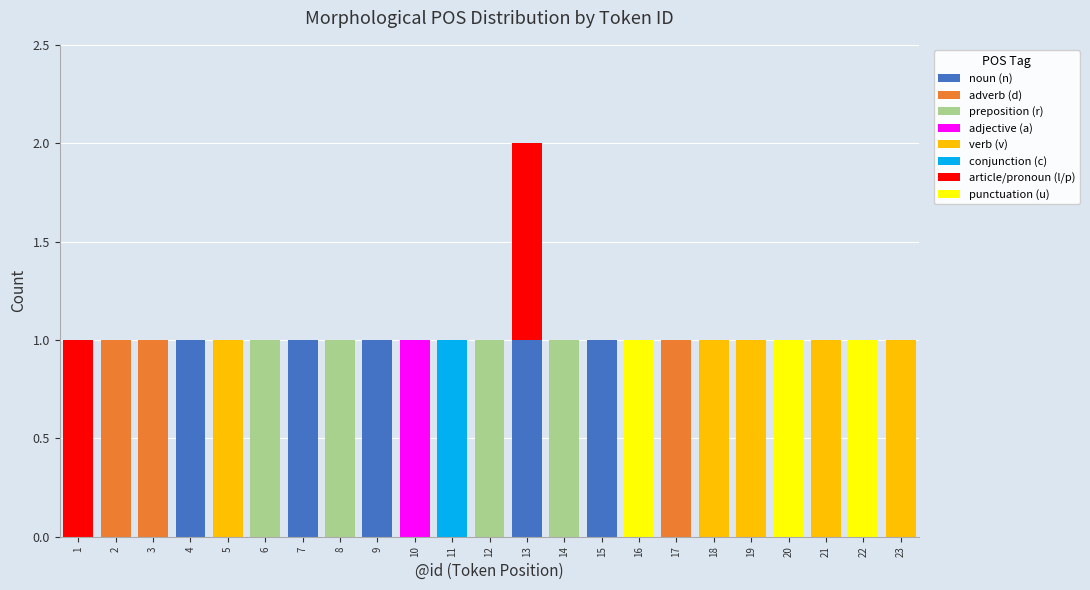

At which category is the sum across all series the highest?

13